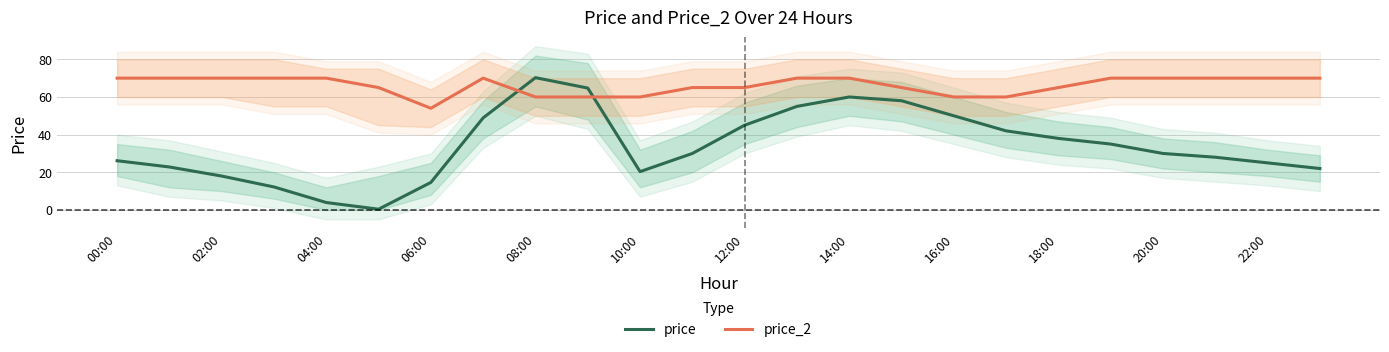

The value of price_2 at 02:00 is 47.3. True or false?

False